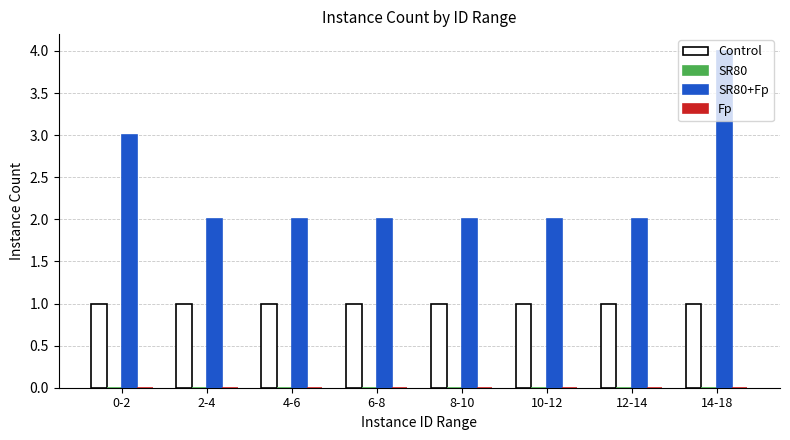

The value of Control at 0-2 is 2. True or false?

False